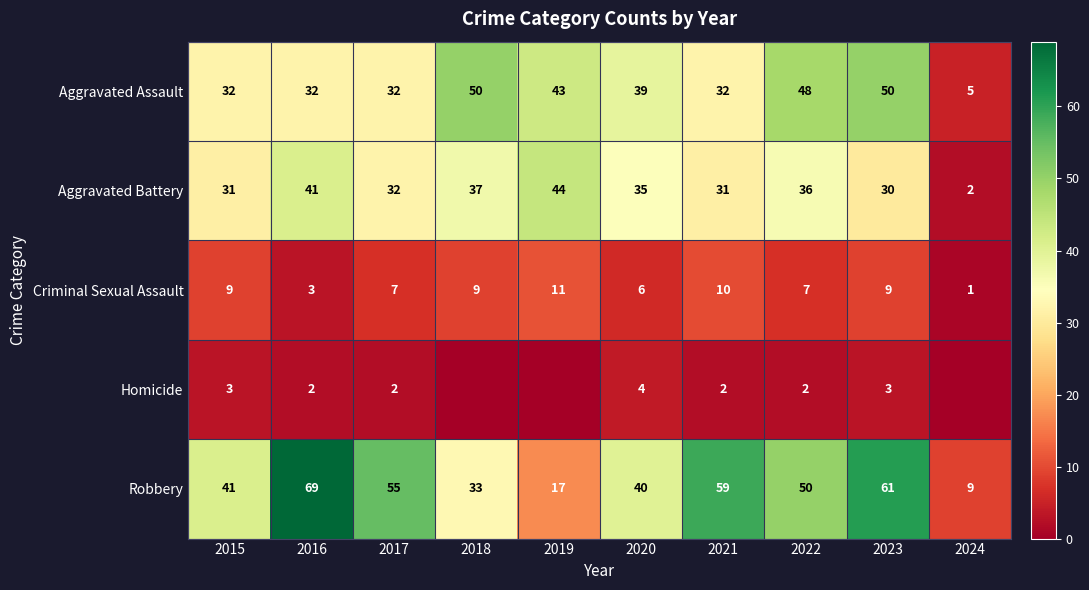

At how many categories does at least one series exceed 41?

7